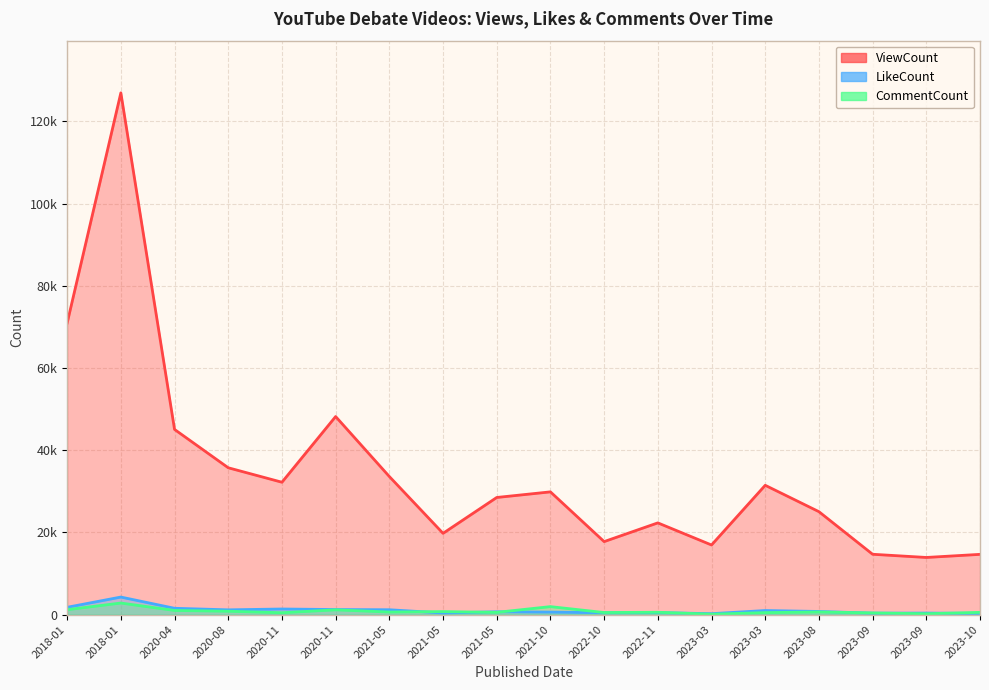

True or false: ViewCount and LikeCount cross at least once.

False